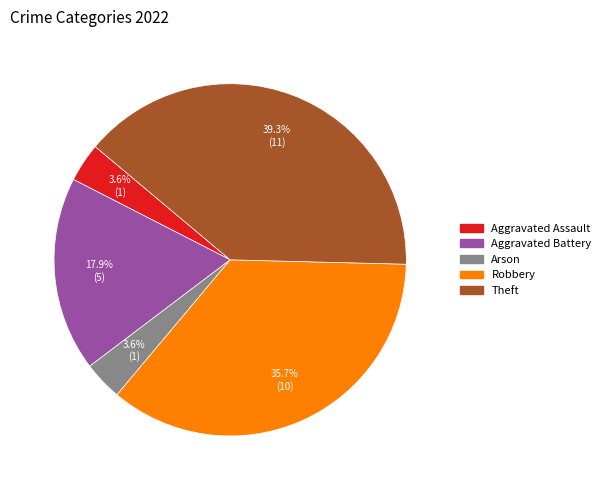

To the nearest percent, what is the average slice percentage?

20%